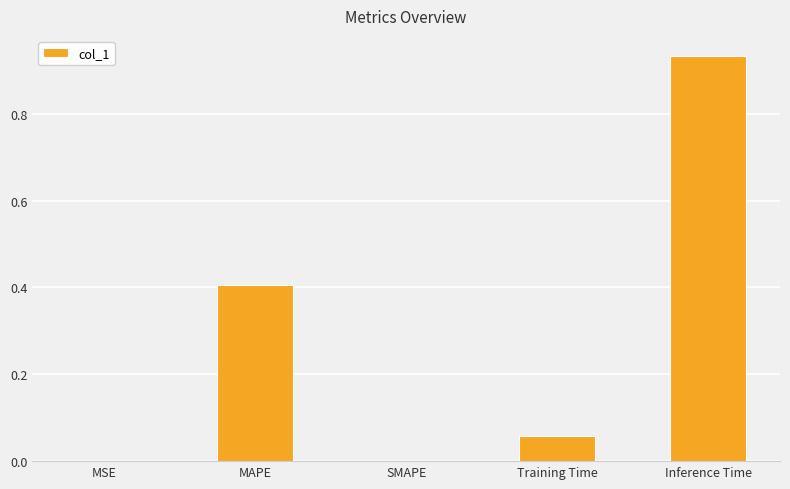

The value at SMAPE is 0.6. True or false?

False